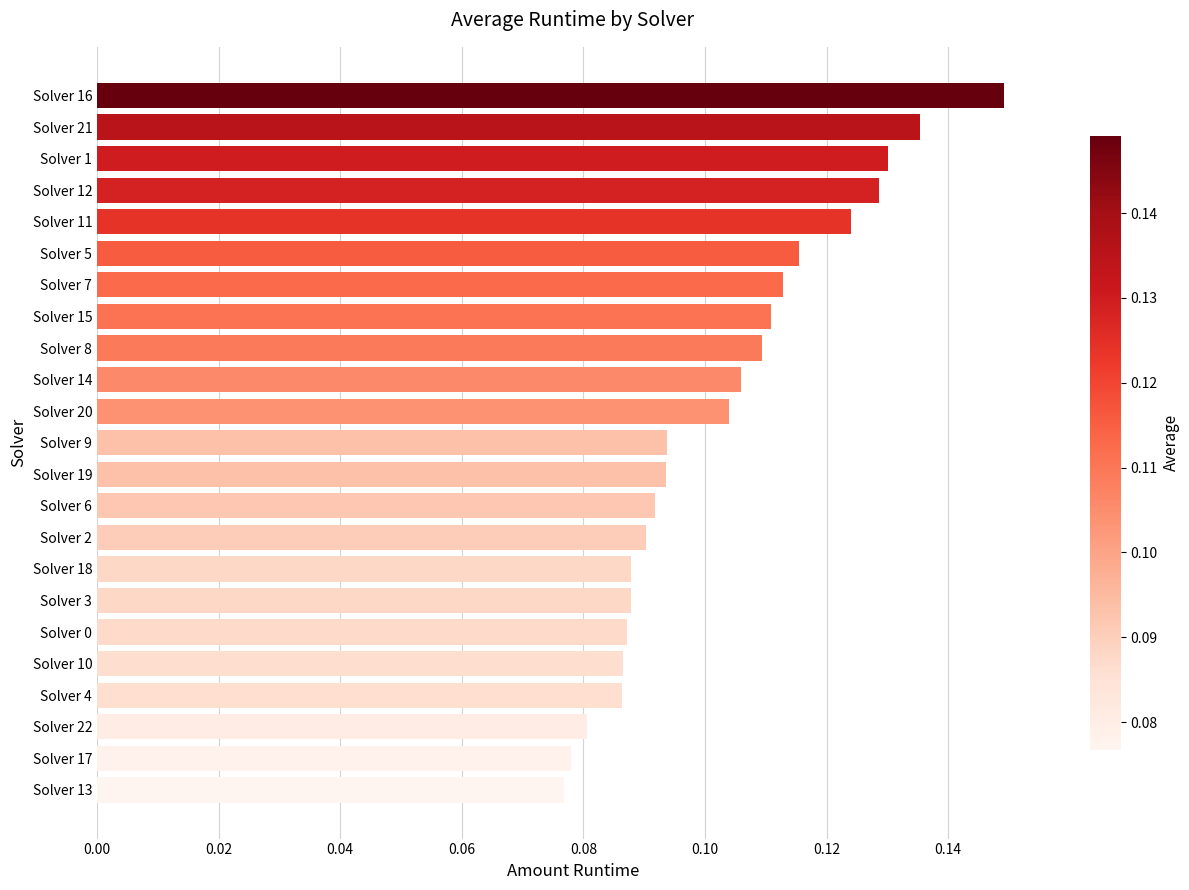

The value at Solver 1 is 0.2. True or false?

False